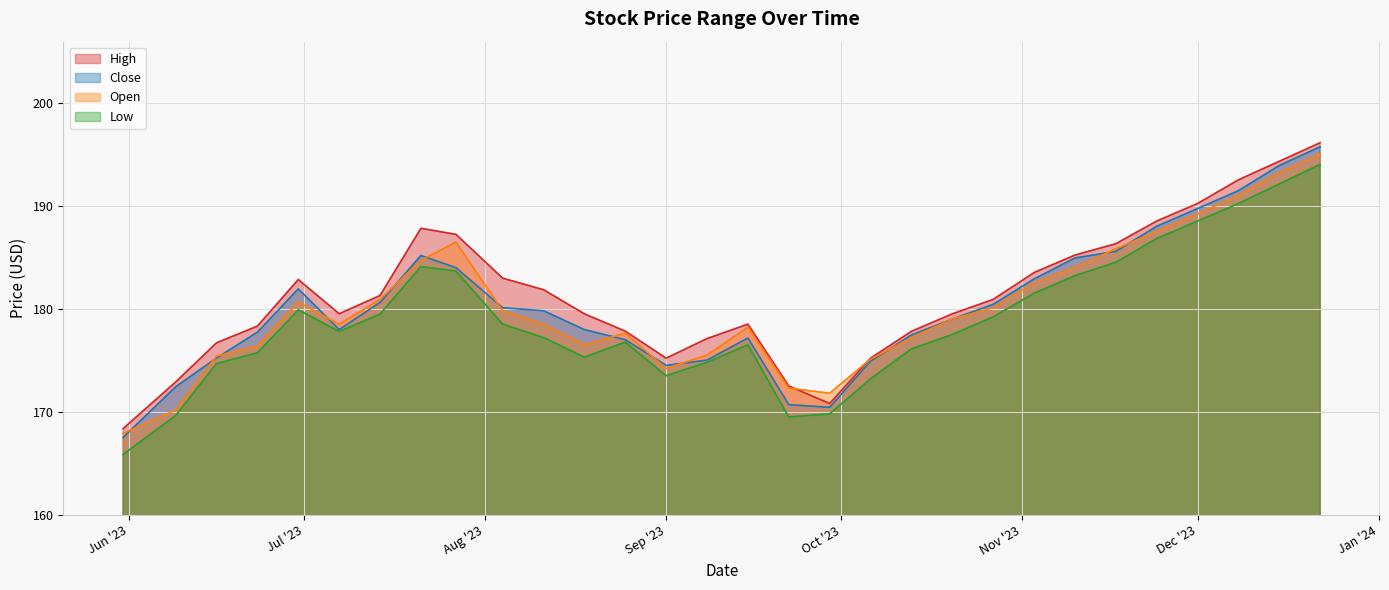

List the series in order of their peak value, highest first.

High, Close, Open, Low